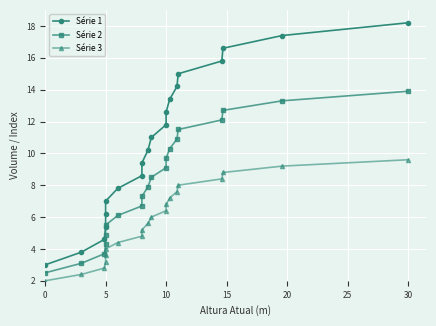

The value of Série 1 at 17 is 8.6. True or false?

False